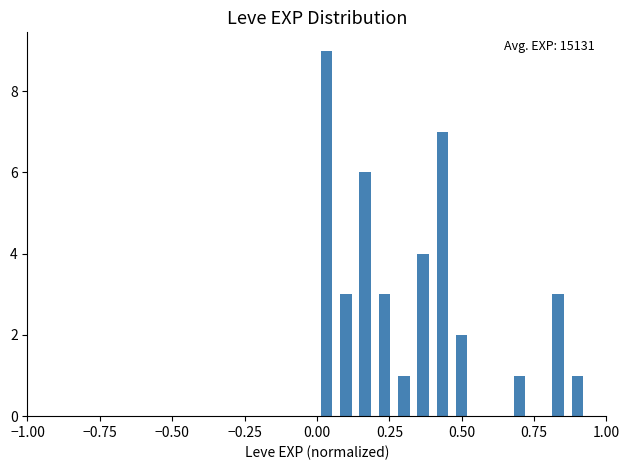

Around what value on the x-axis is the tallest bar? Give the approximate position of its centre, as read against the axis.

0.05